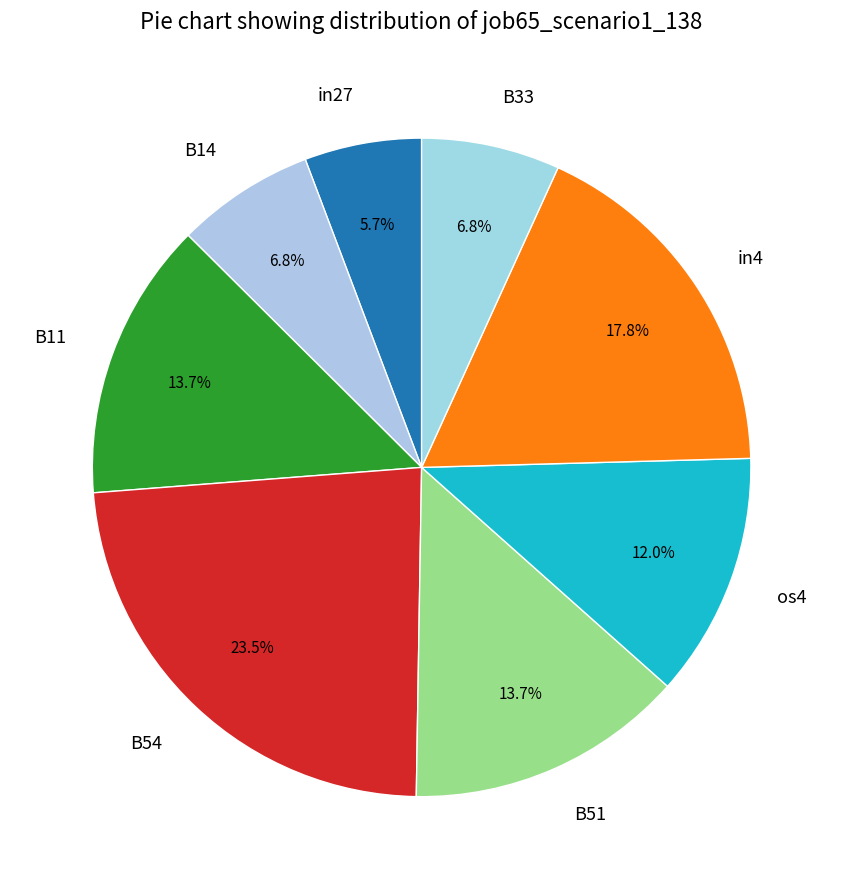

Which category has the biggest portion of the pie?

B54